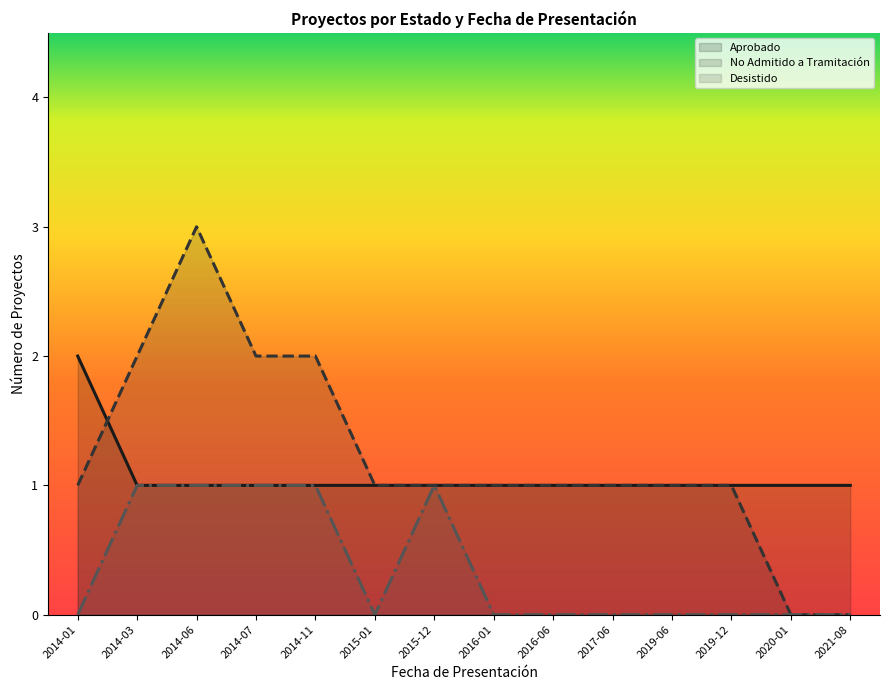

Where do No Admitido a Tramitación and Aprobado first cross each other?

2014-01 and 2014-03